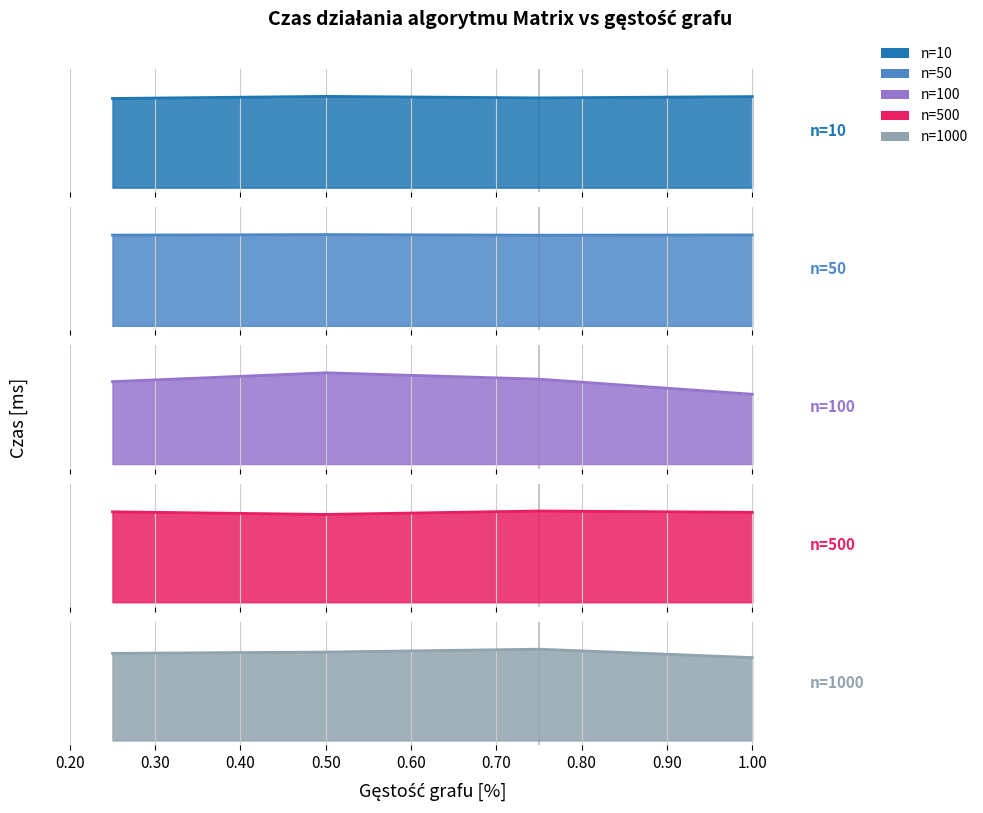

The value of n=50 at 0.75 is 1.0. True or false?

True